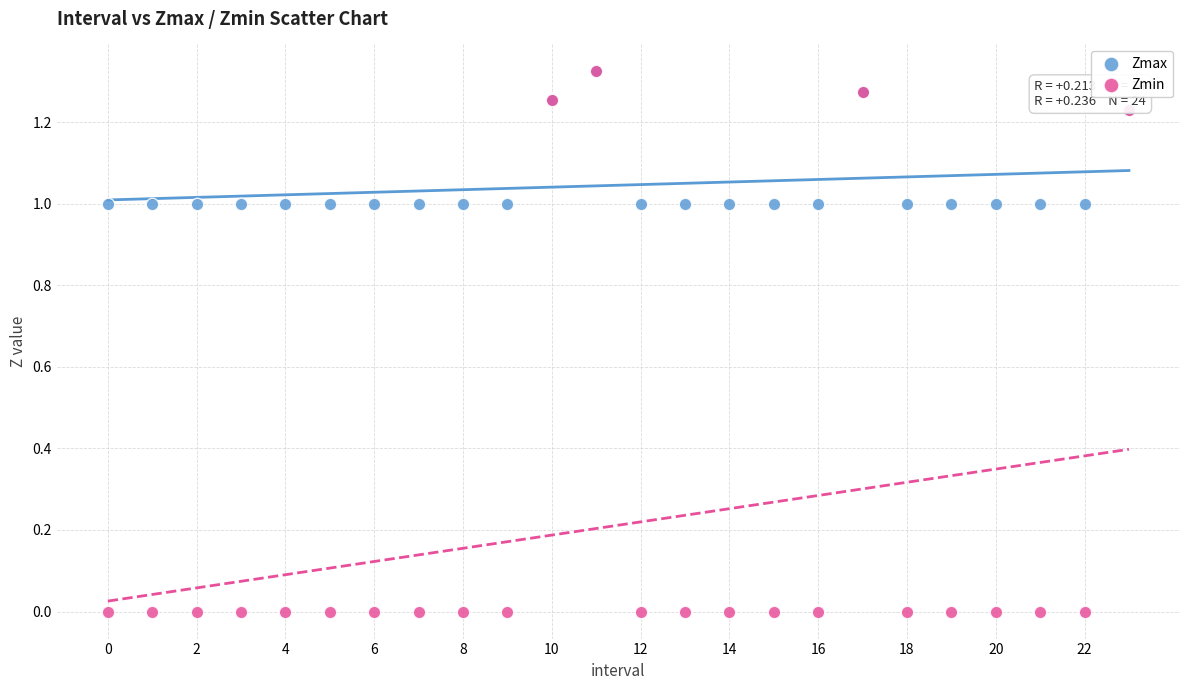

What are all the series names shown in the legend?

Zmax, Zmin